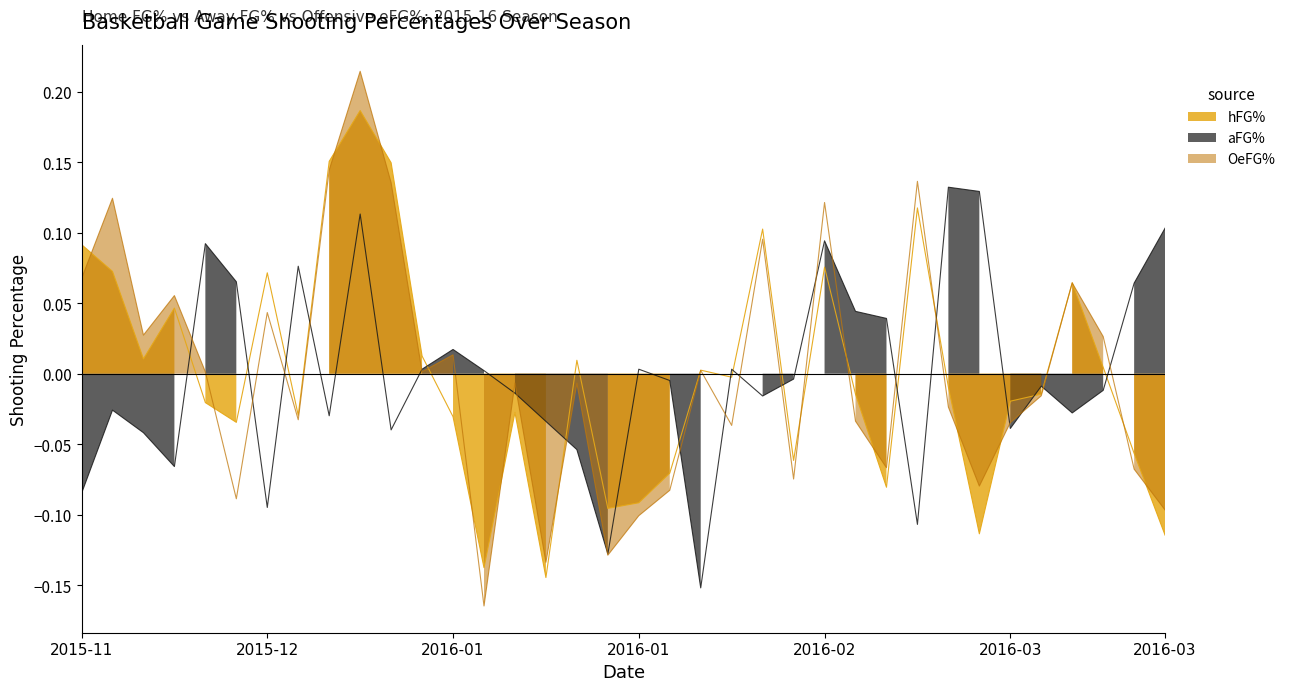

Which series has the largest range (max minus min)?

OeFG%